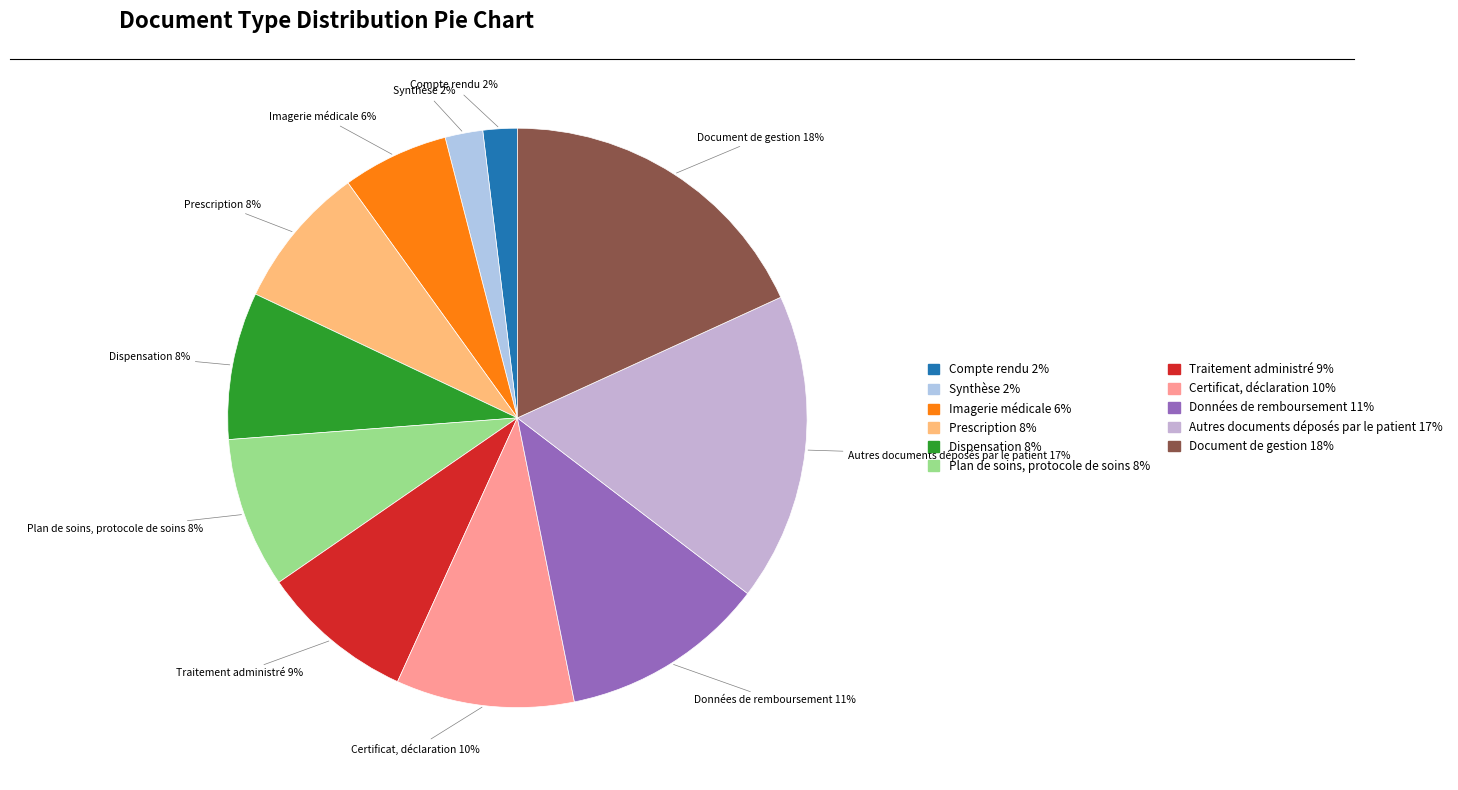

What is the ratio of the value at Dispensation to the value at Prescription?

1.0